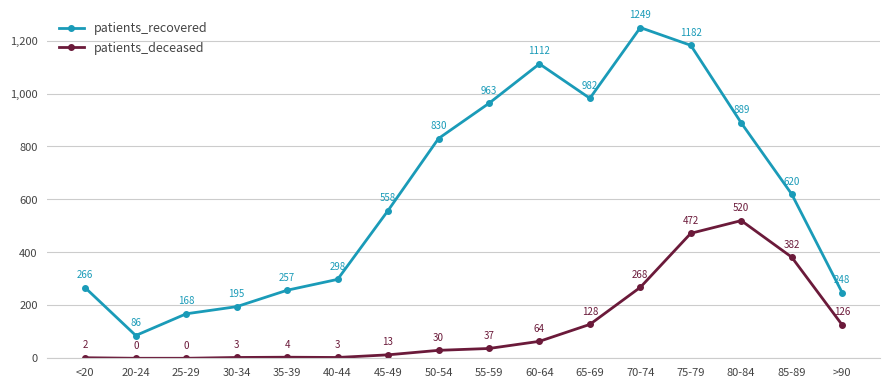

In patients_deceased, how many points are higher than both neighbors (excluding endpoints)?

2